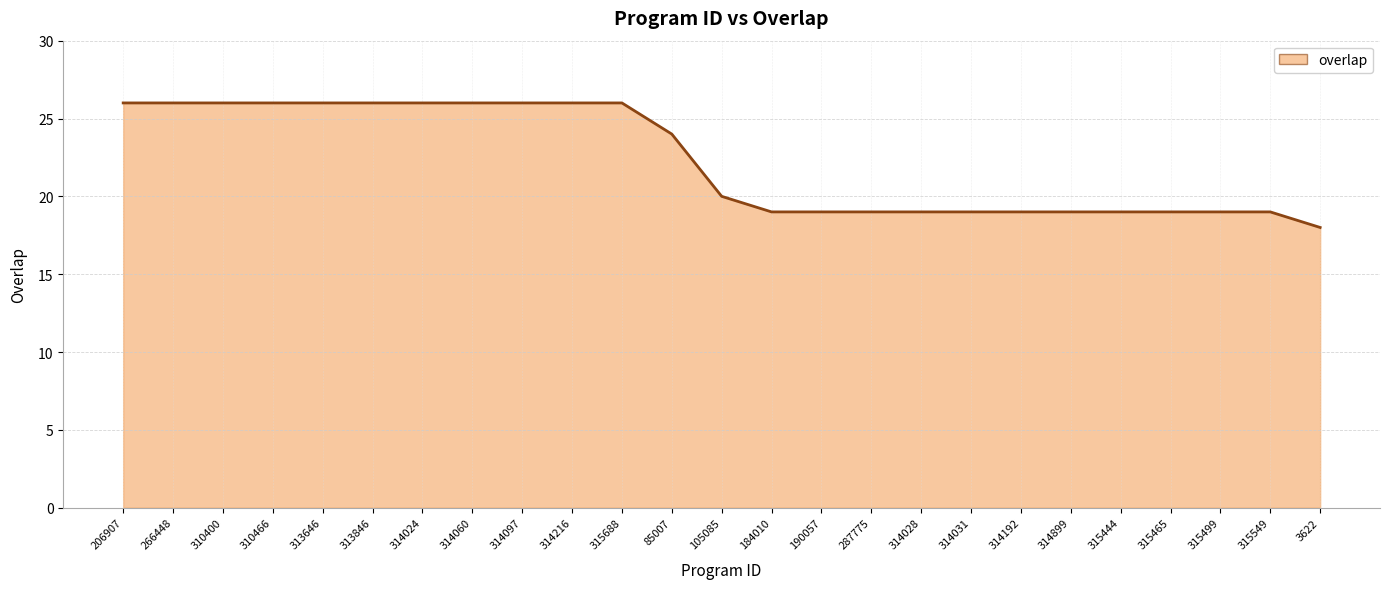

Is it true that the value at 314899 is 34?

False